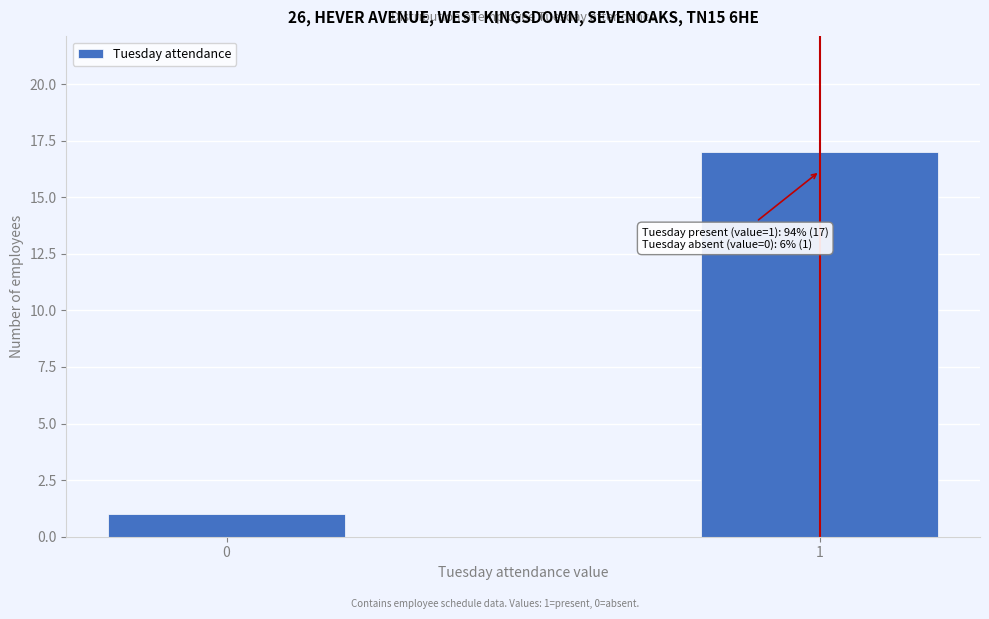

Reading left to right, extract all data points from this chart.

0=1	1=17